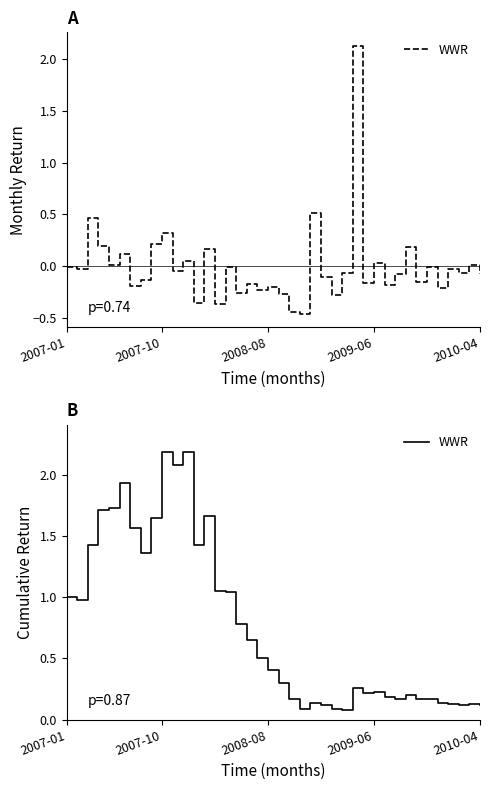

The chart shows a value of 0.3 at 20. True or false?

True